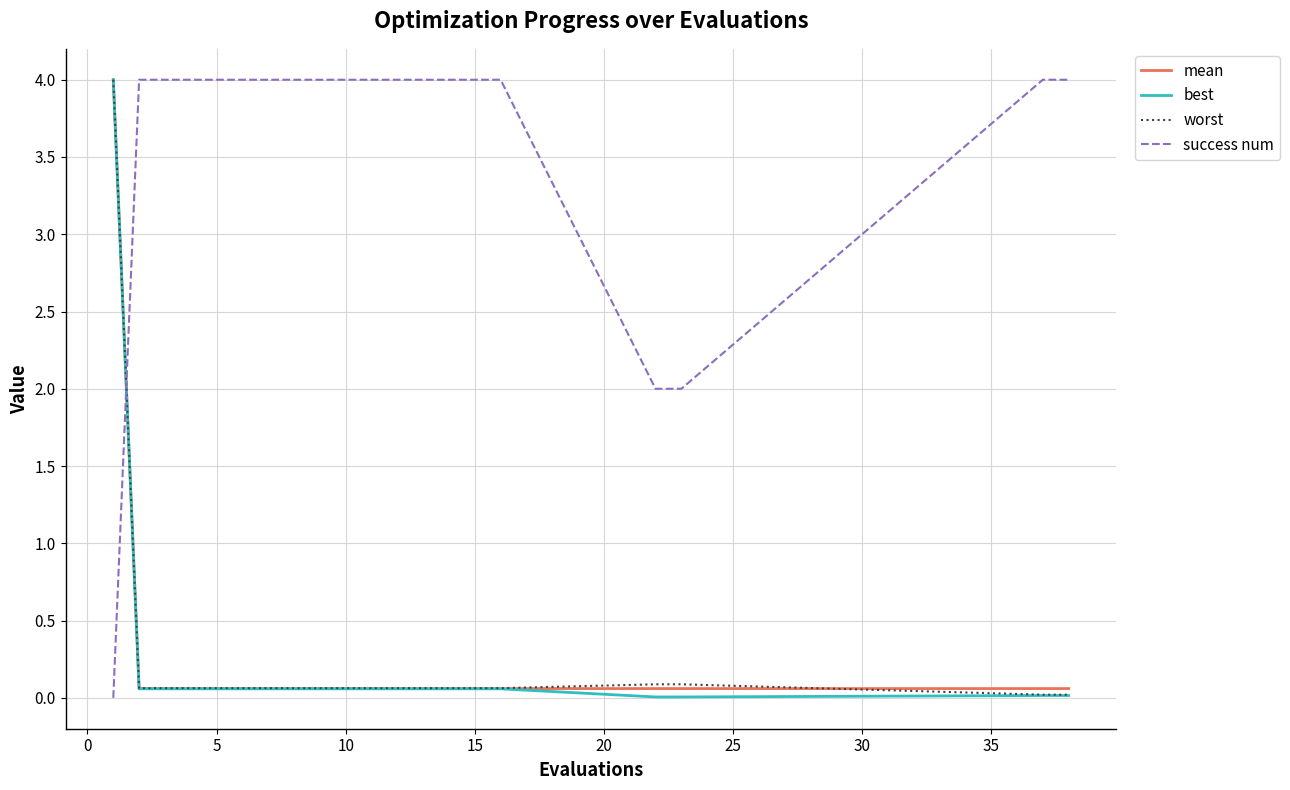

How many intersections are there between worst and success num?

1